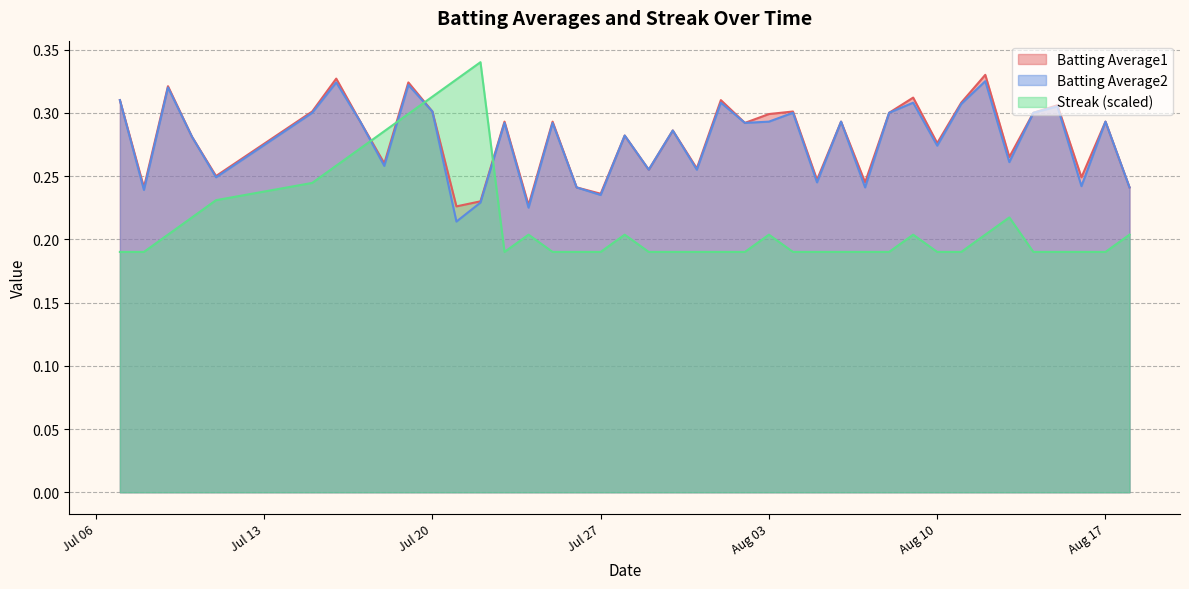

Reading right to left, extract all data points from this chart.

Batting Average1: 0.2	0.3	0.2	0.3	0.3	0.3	0.3	0.3	0.3	0.3	0.3	0.2	0.3	0.2	0.3	0.3	0.3	0.3	0.3	0.3	0.3	0.3	0.2	0.2	0.3	0.2	0.3	0.2	0.2	0.3	0.3	0.3	0.3	0.3	0.3	0.2	0.3	0.3	0.2	0.3
Batting Average2: 0.2	0.3	0.2	0.3	0.3	0.3	0.3	0.3	0.3	0.3	0.3	0.2	0.3	0.2	0.3	0.3	0.3	0.3	0.3	0.3	0.3	0.3	0.2	0.2	0.3	0.2	0.3	0.2	0.2	0.3	0.3	0.3	0.3	0.3	0.3	0.2	0.3	0.3	0.2	0.3
Streak: 0.2	0.2	0.2	0.2	0.2	0.2	0.2	0.2	0.2	0.2	0.2	0.2	0.2	0.2	0.2	0.2	0.2	0.2	0.2	0.2	0.2	0.2	0.2	0.2	0.2	0.2	0.2	0.3	0.3	0.3	0.3	0.3	0.3	0.3	0.2	0.2	0.2	0.2	0.2	0.2